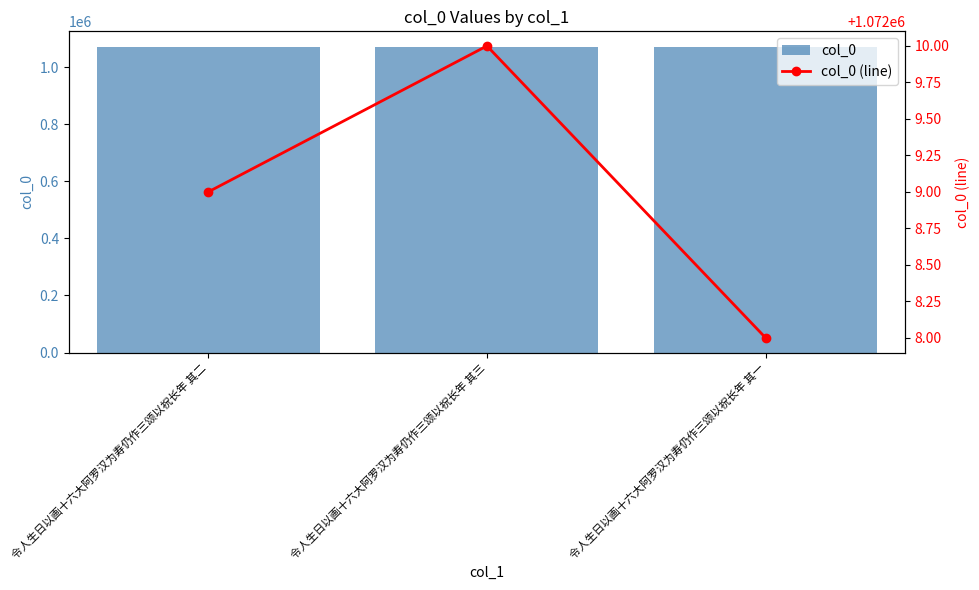

What is the maximum value shown in the chart?

1072010